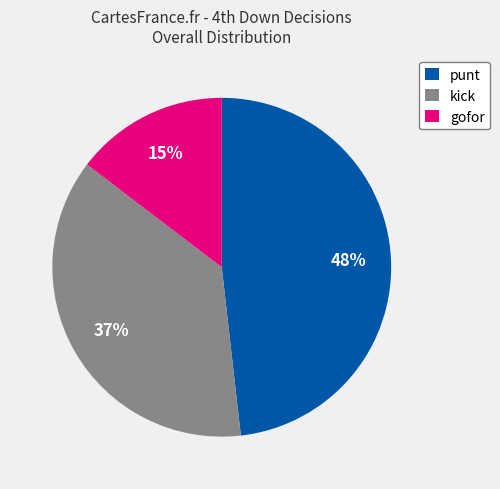

How many segments does this pie chart have?

3